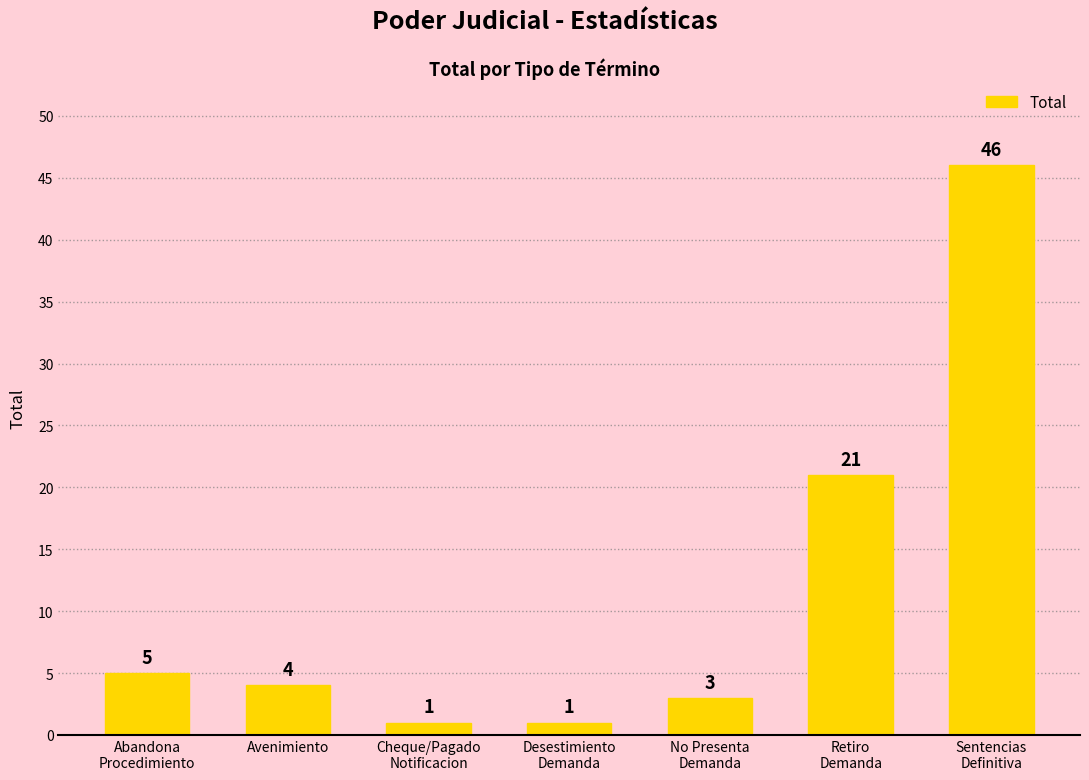

What is the greatest value displayed?

46